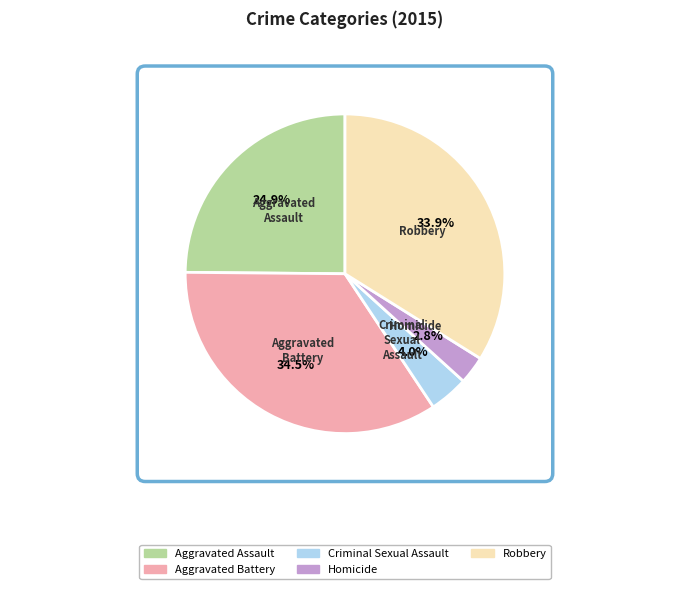

To the nearest percent, what is the difference between the largest and smallest slice percentages?

32%